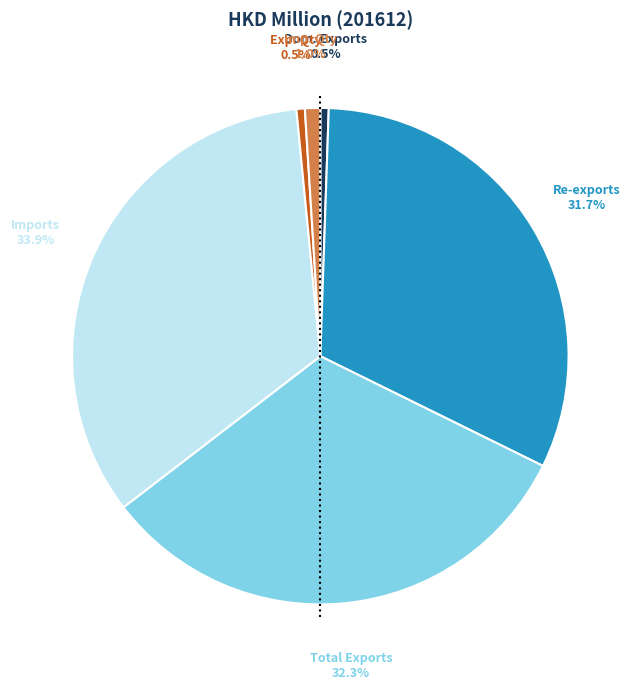

How many segments does this pie chart have?

6